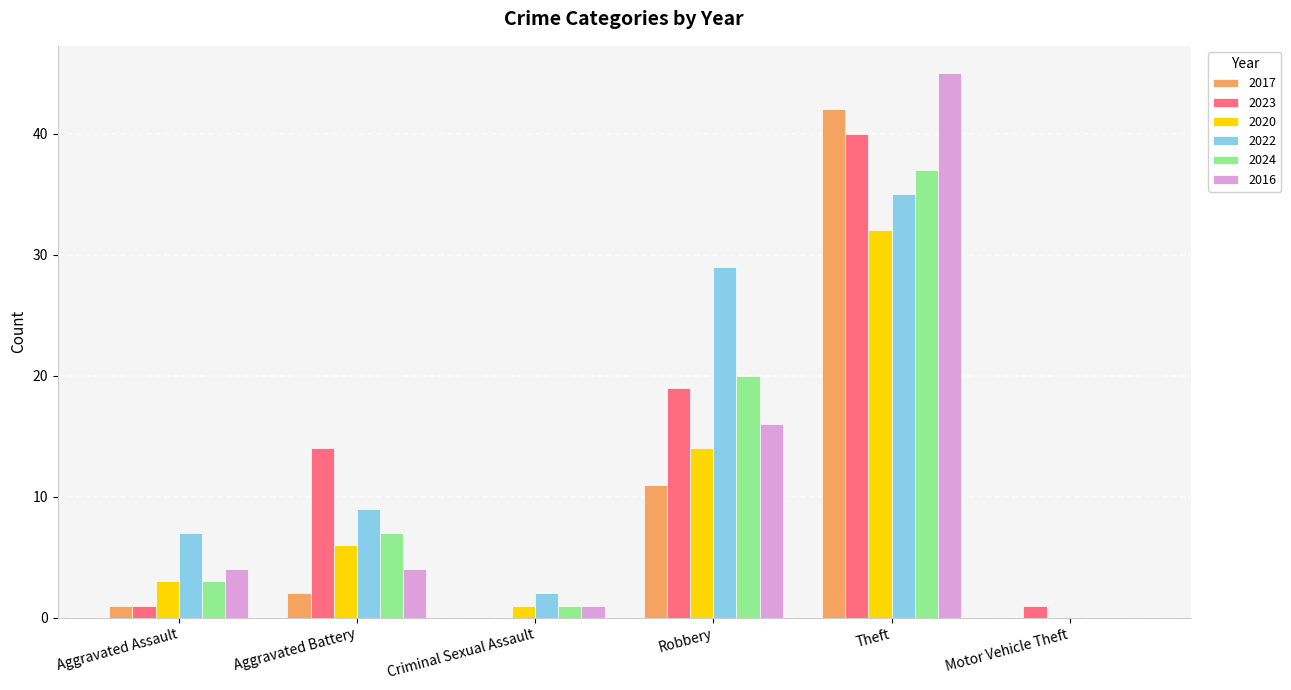

Are the bars grouped side by side (vs. stacked)?

Yes